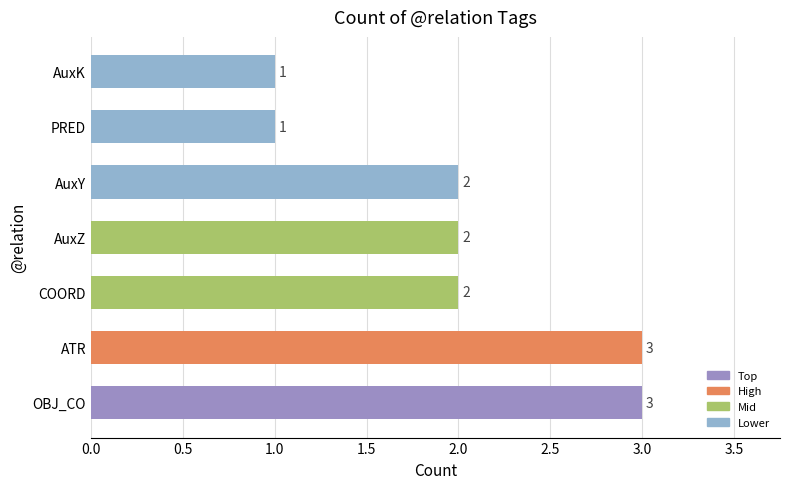

Between COORD and PRED, which is larger?

COORD